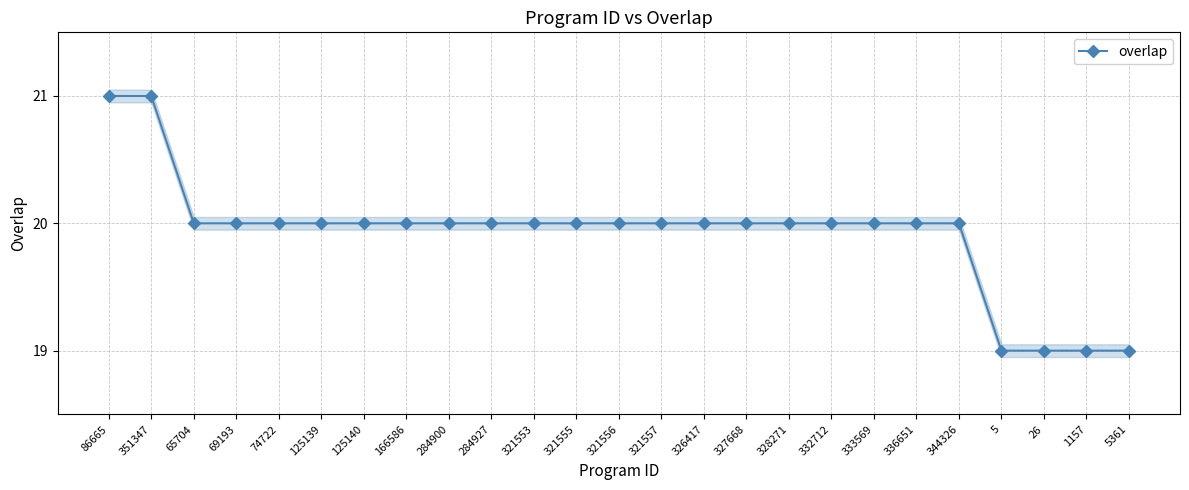

True or false: the data shows 29 at 69193.

False